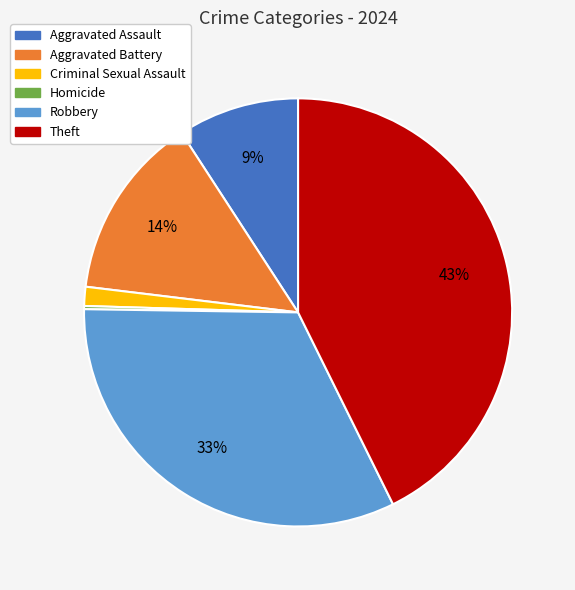

What is the largest slice in the pie chart?

Theft